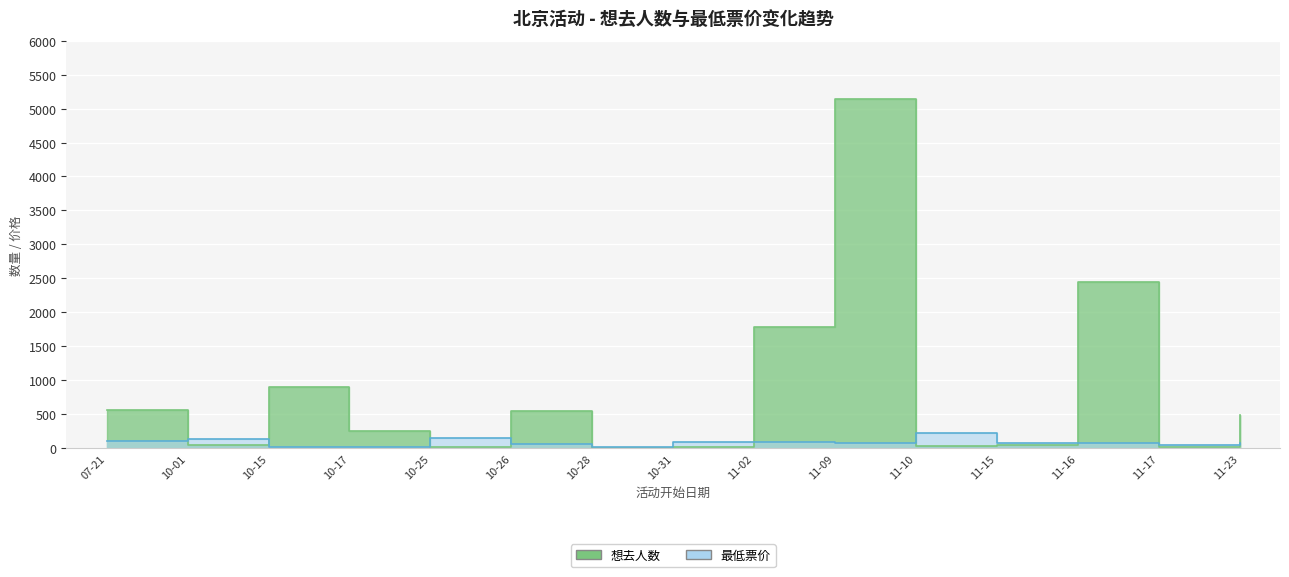

What are all the series names shown in the legend?

想去人数, 最低票价